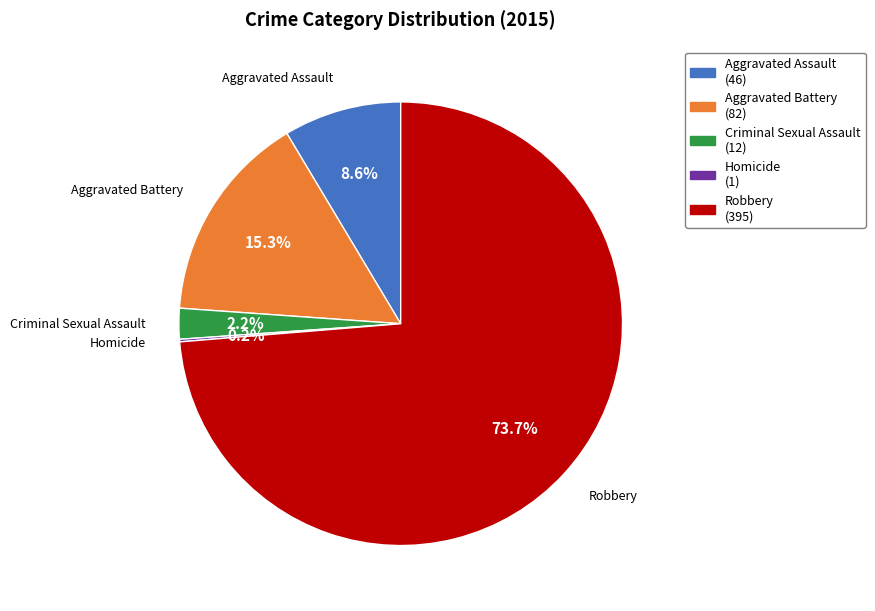

Is there any slice that represents more than half of the pie?

Yes